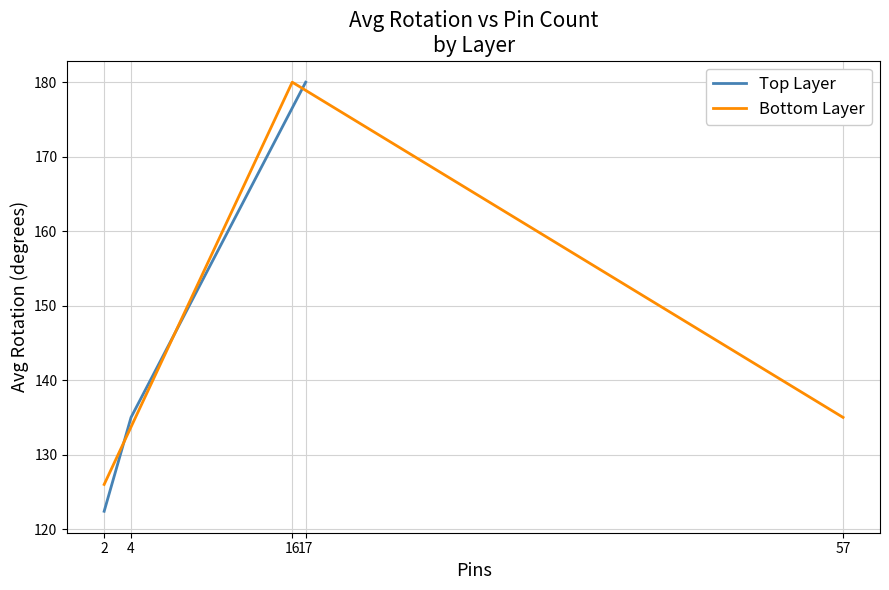

How many lines are shown in the chart?

2